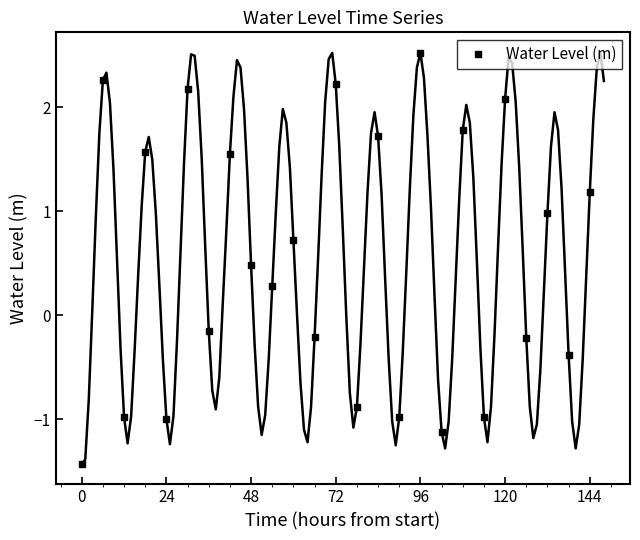

In Water Level (m), how many points are lower than both neighbors (excluding endpoints)?

11